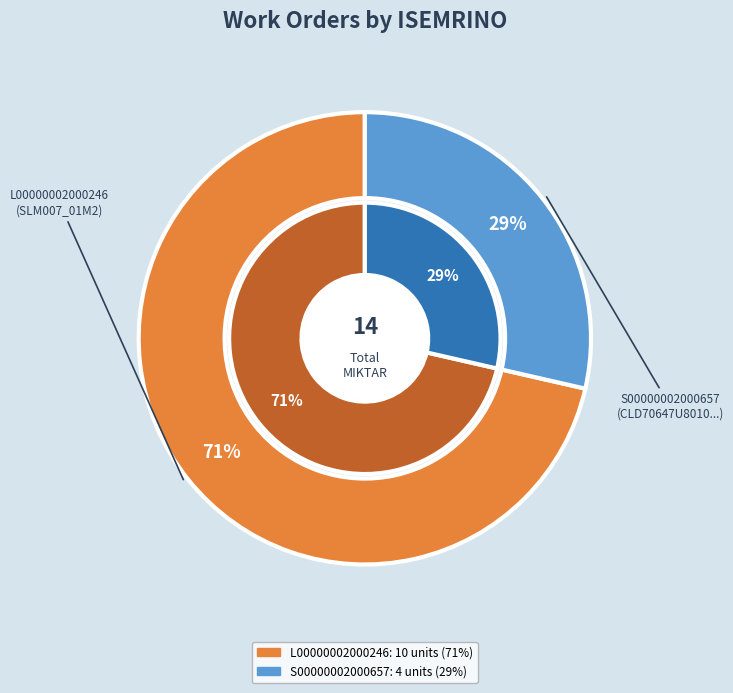

Rank the categories by value from highest to lowest.

L00000002000246, S00000002000657